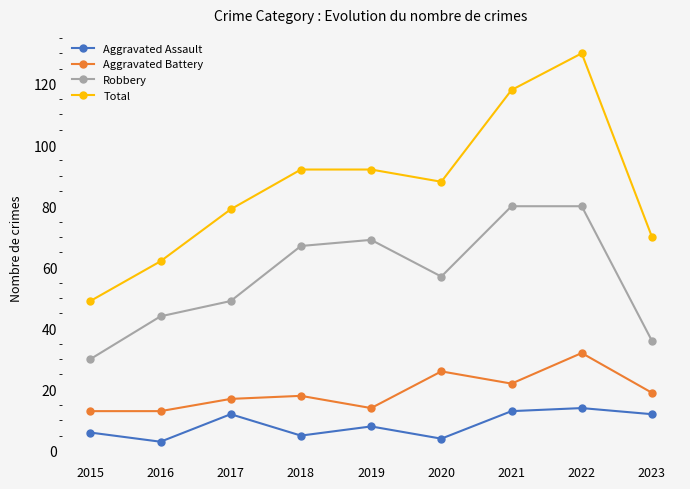

The value of Aggravated Battery at 2022 is 32. True or false?

True